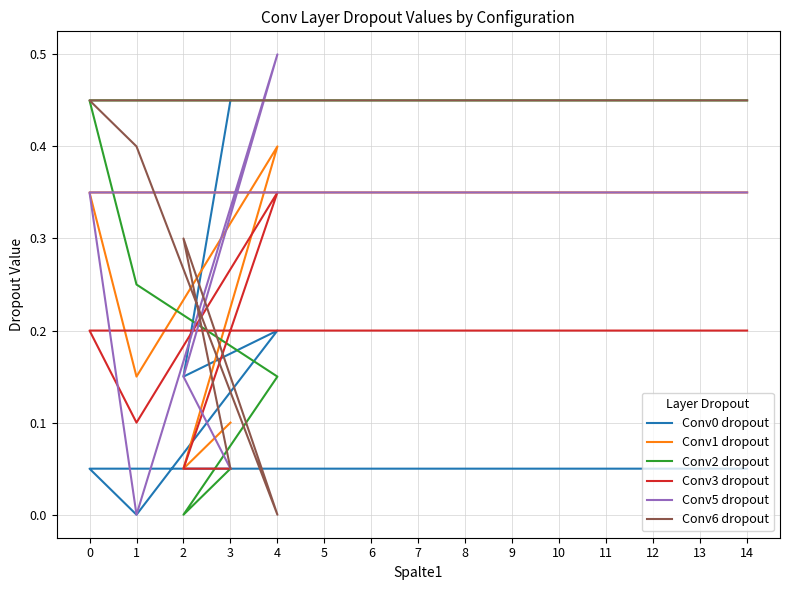

How many lines are shown in the chart?

6